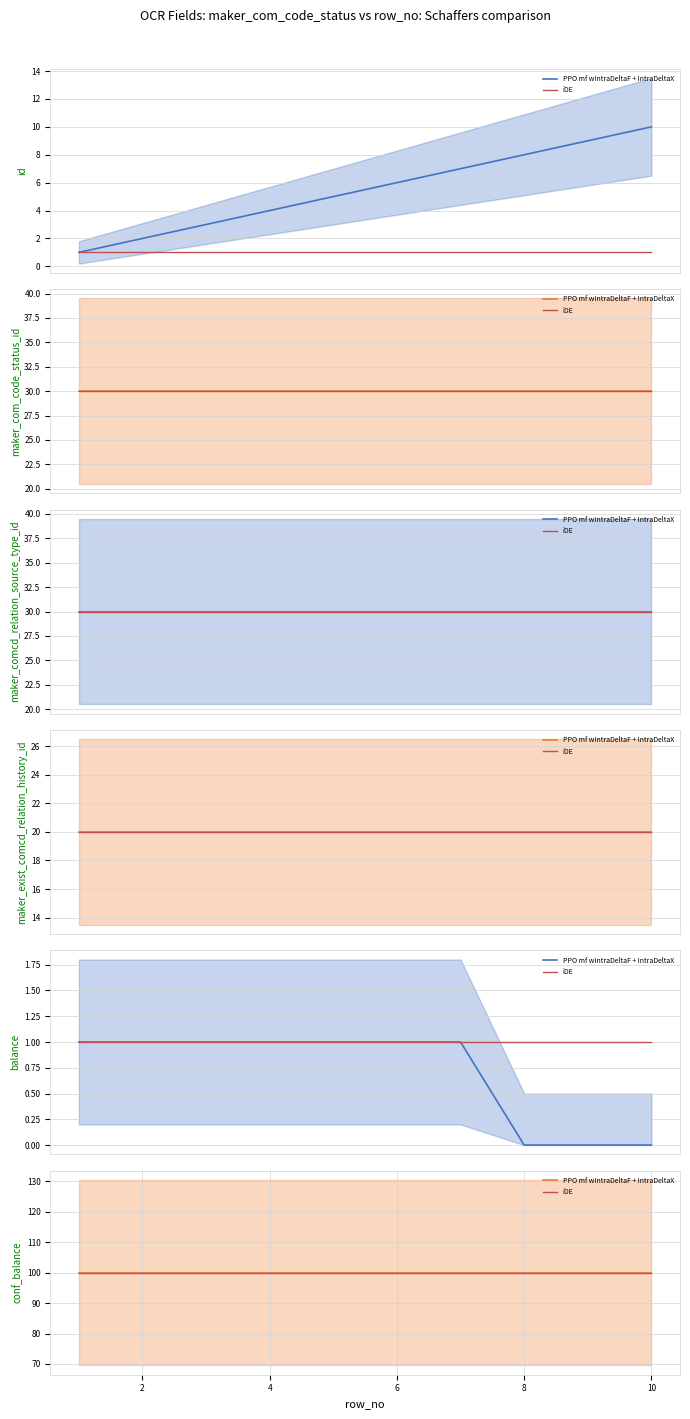

Reading left to right, transcribe all the data shown in this chart.

id: 1	2	3	4	5	6	7	8	9	10
maker_com_code_status_id: 30	30	30	30	30	30	30	30	30	30
maker_comcd_relation_source_type_id: 30	30	30	30	30	30	30	30	30	30
maker_exist_comcd_relation_history_id: 20	20	20	20	20	20	20	20	20	20
balance: 1	1	1	1	1	1	1	0	0	0
conf_balance: 100	100	100	100	100	100	100	100	100	100